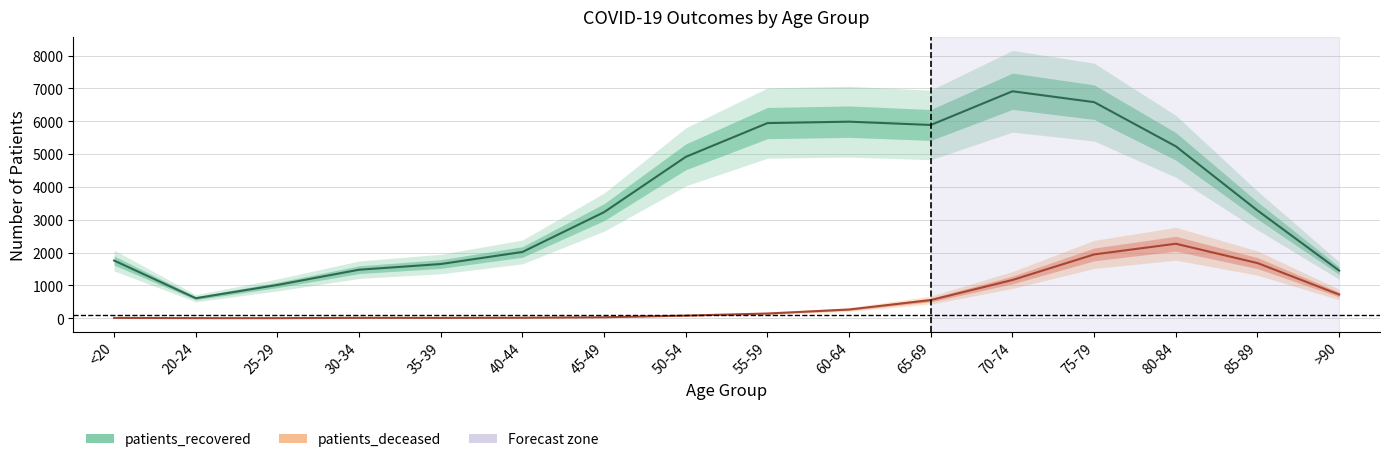

Does the chart display data point markers on the line(s)?

No